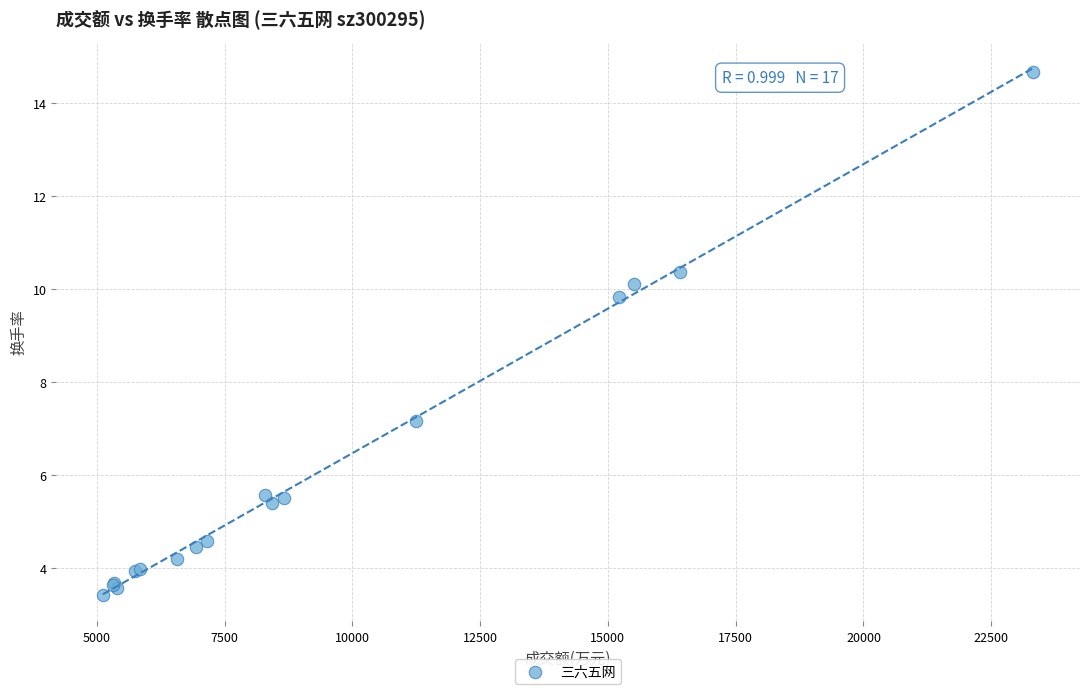

What Y value in the scatter plot is closest to 9?

9.8